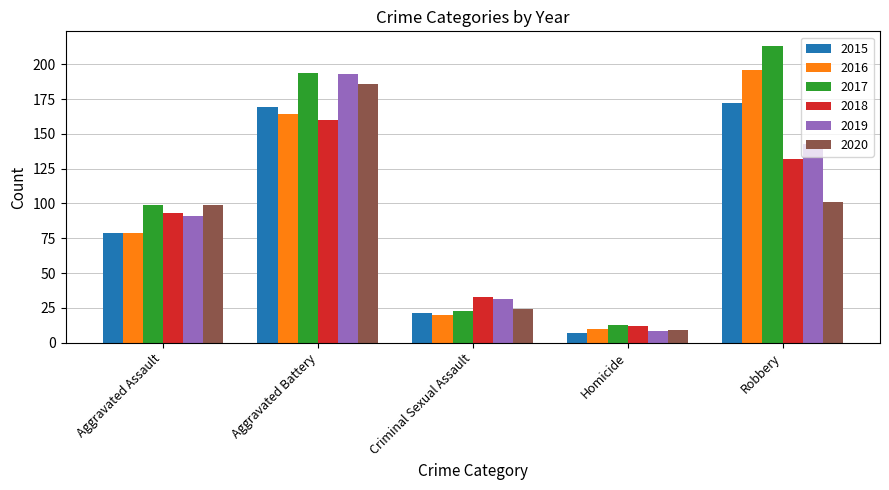

How many series are shown in this chart?

6